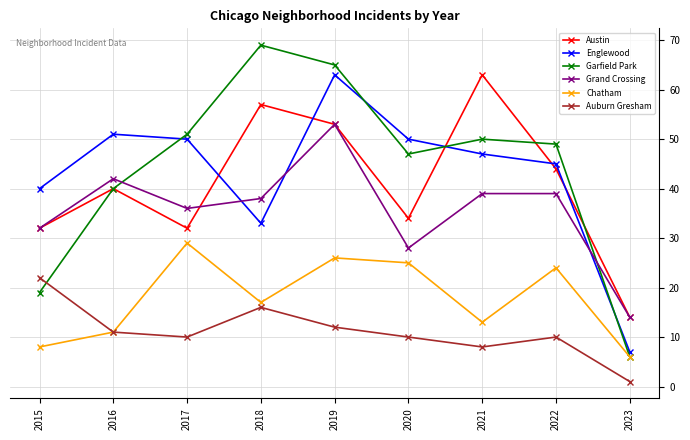

Rank the series at 2018 from lowest to highest value.

Auburn Gresham, Chatham, Englewood, Grand Crossing, Austin, Garfield Park